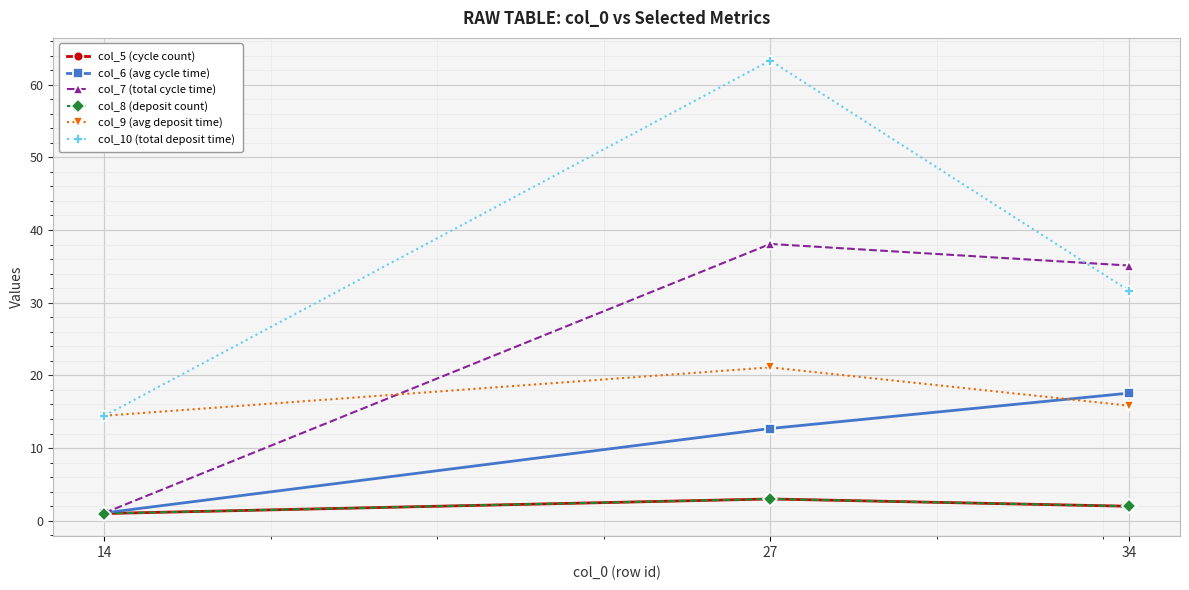

Is this an area chart (filled region under the line)?

No